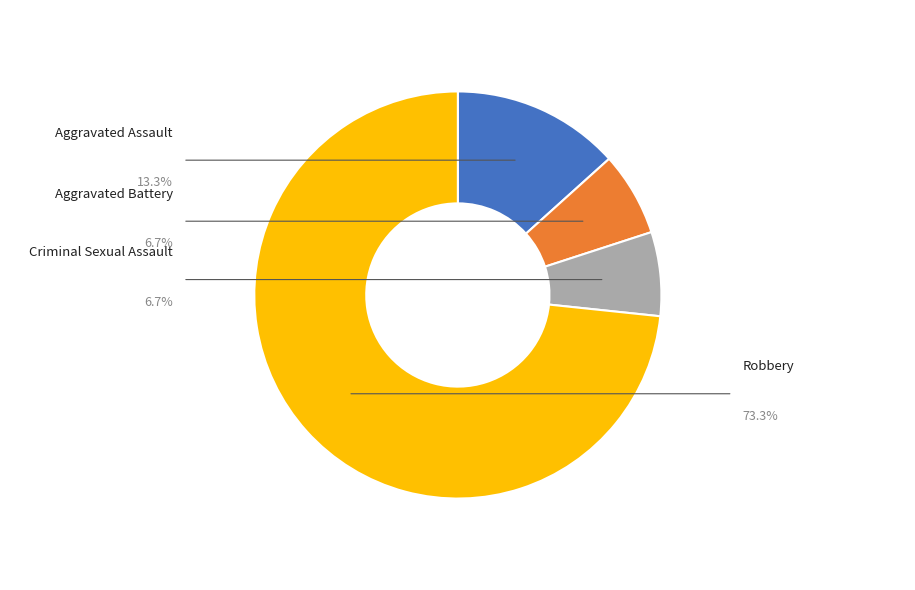

Is there a majority slice in this chart?

Yes